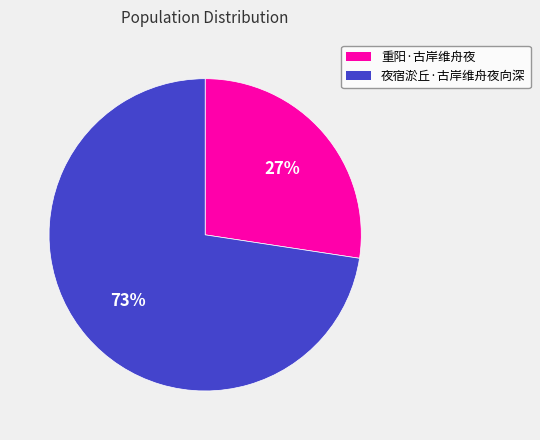

How many segments does this pie chart have?

2